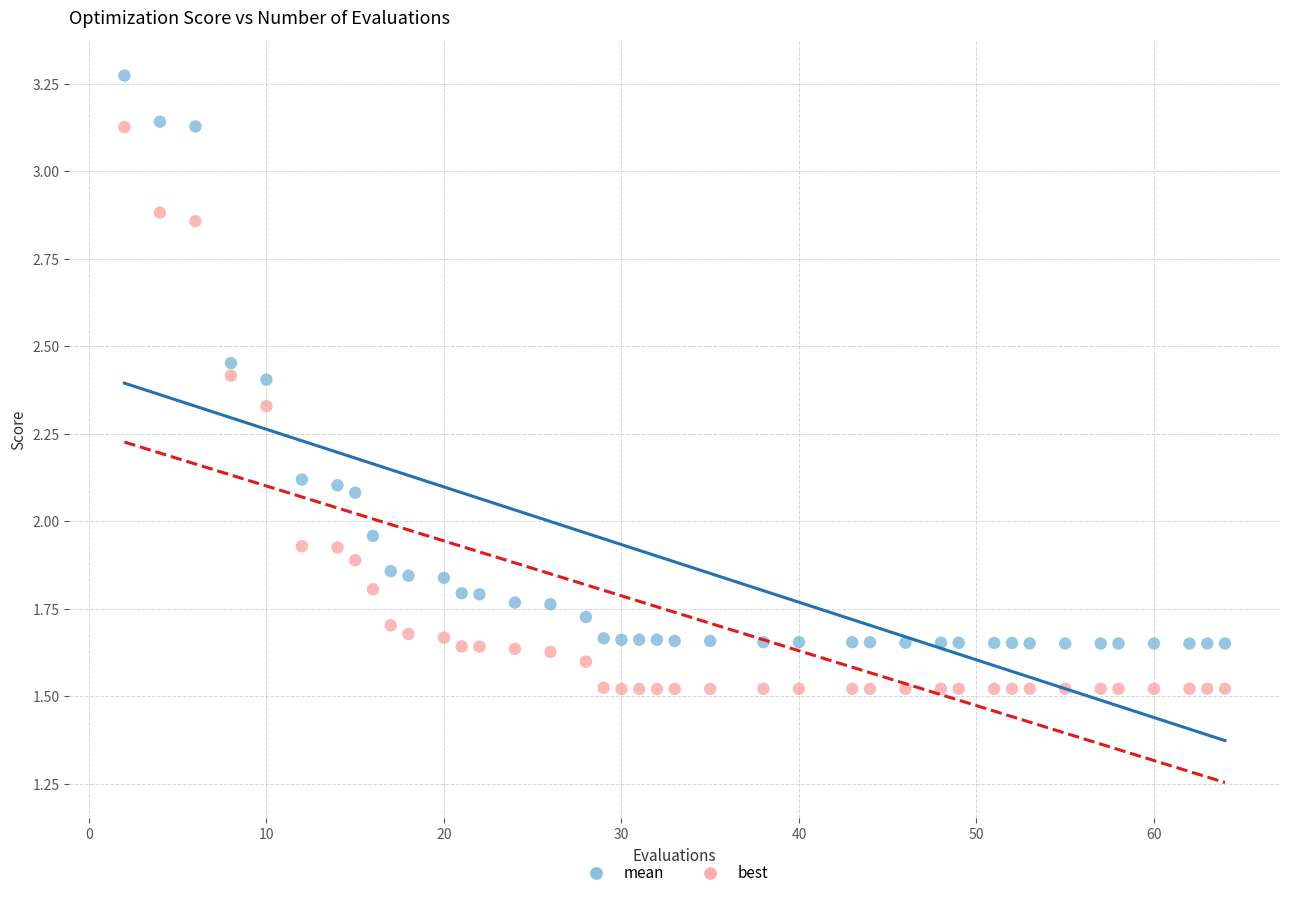

What are all the series names shown in the legend?

mean, best